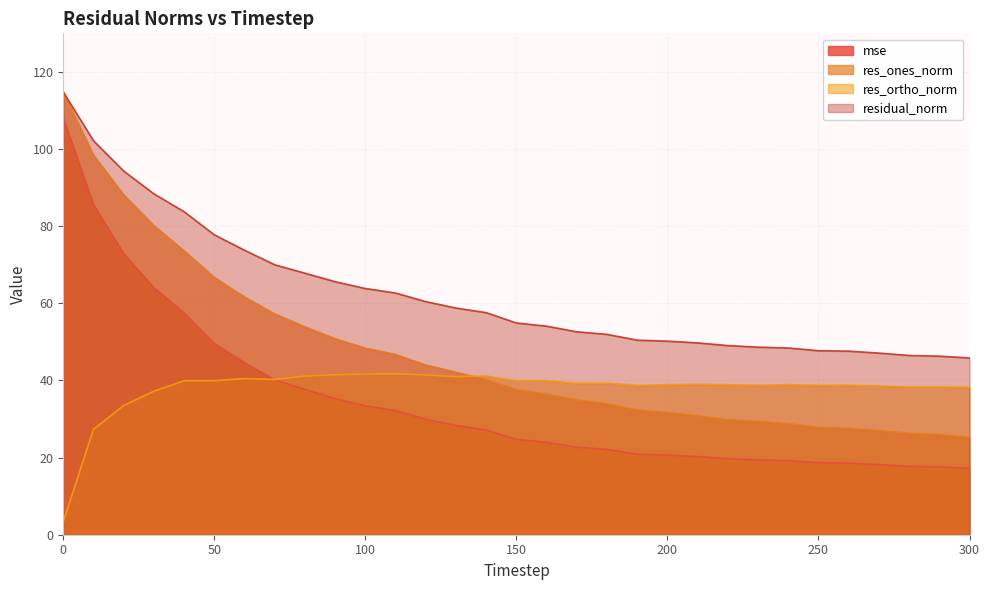

Which series has the largest total across all categories?

residual_norm